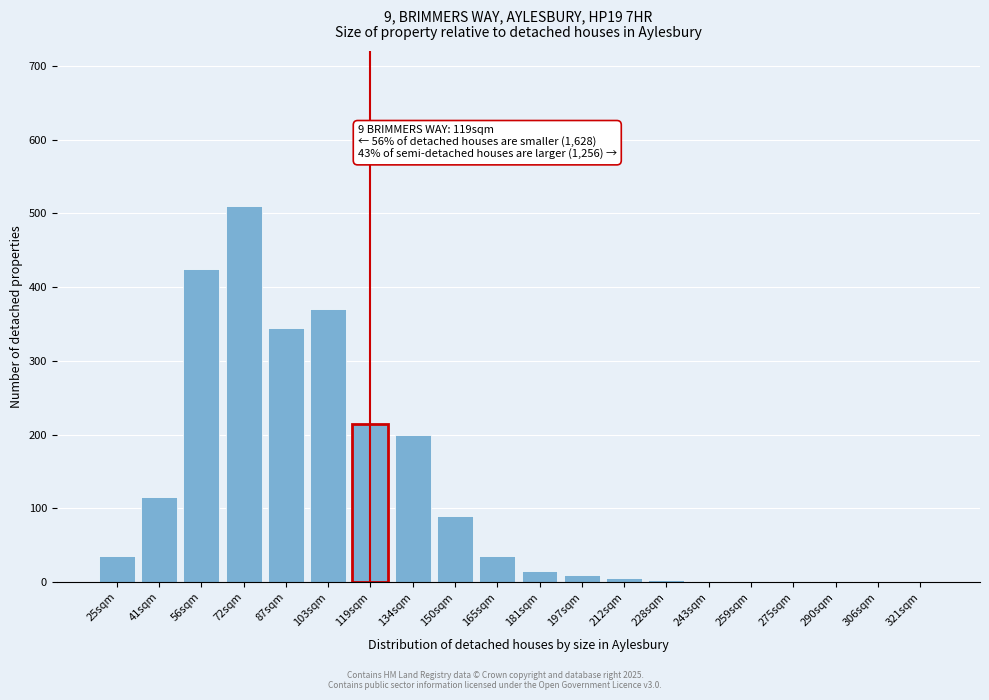

Which category has the highest value across all series?

72sqm